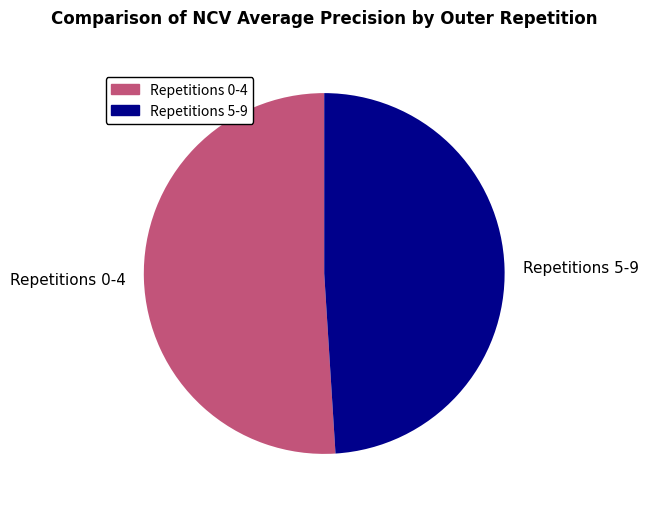

Which slice is the smallest?

Repetitions 5-9